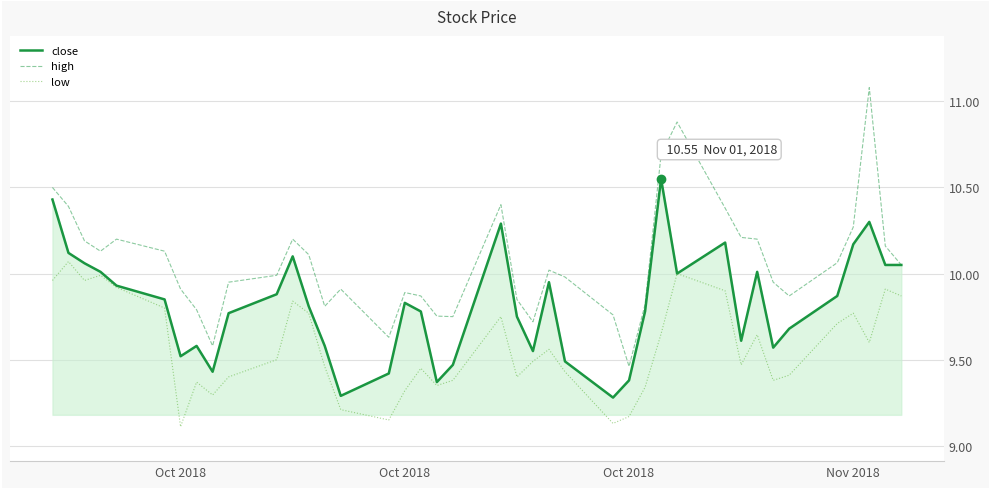

Does the chart display data point markers on the line(s)?

No